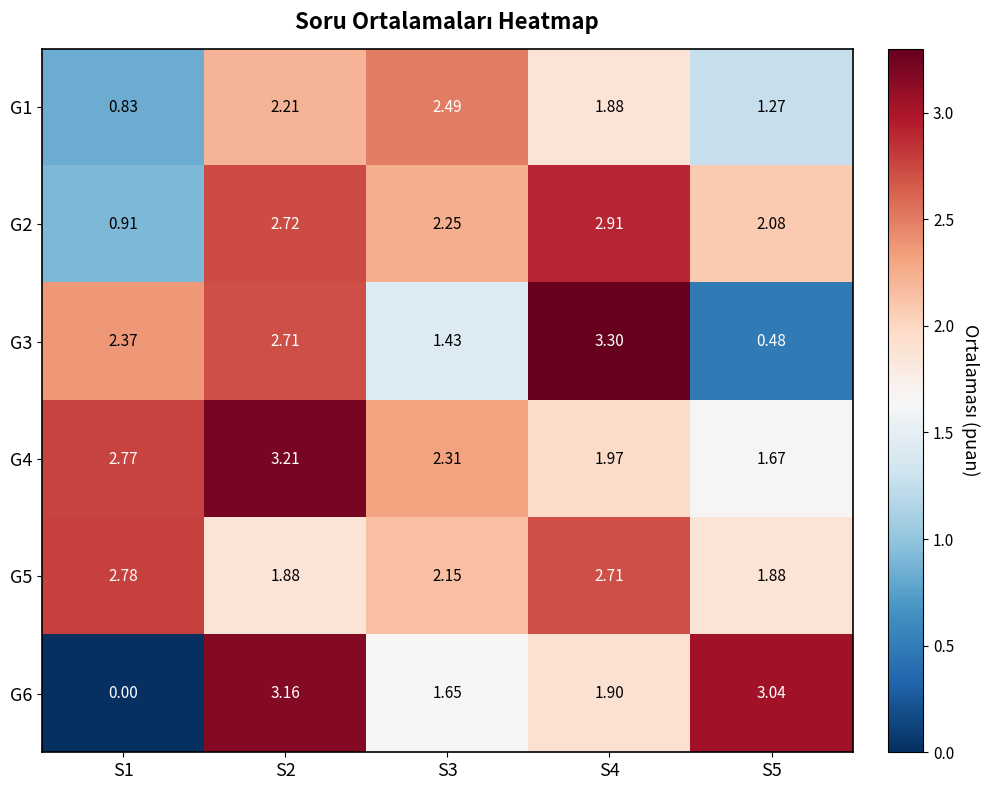

What is the maximum value shown in the chart?

3.3